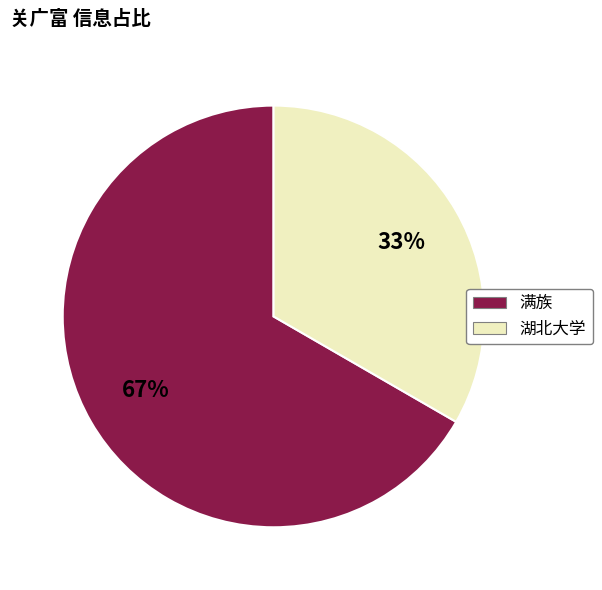

The 湖北大学 slice represents 23% of the pie. True or false?

False